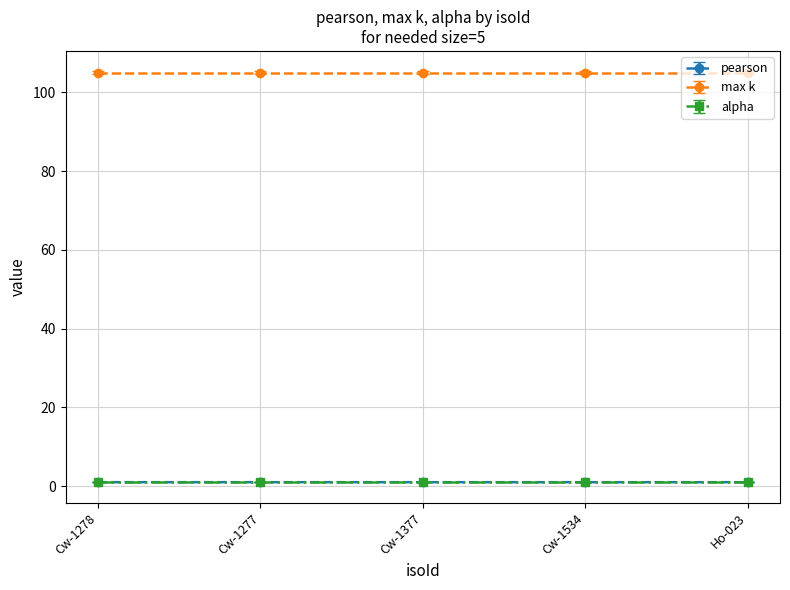

What is the highest value of the max k series?

105.0